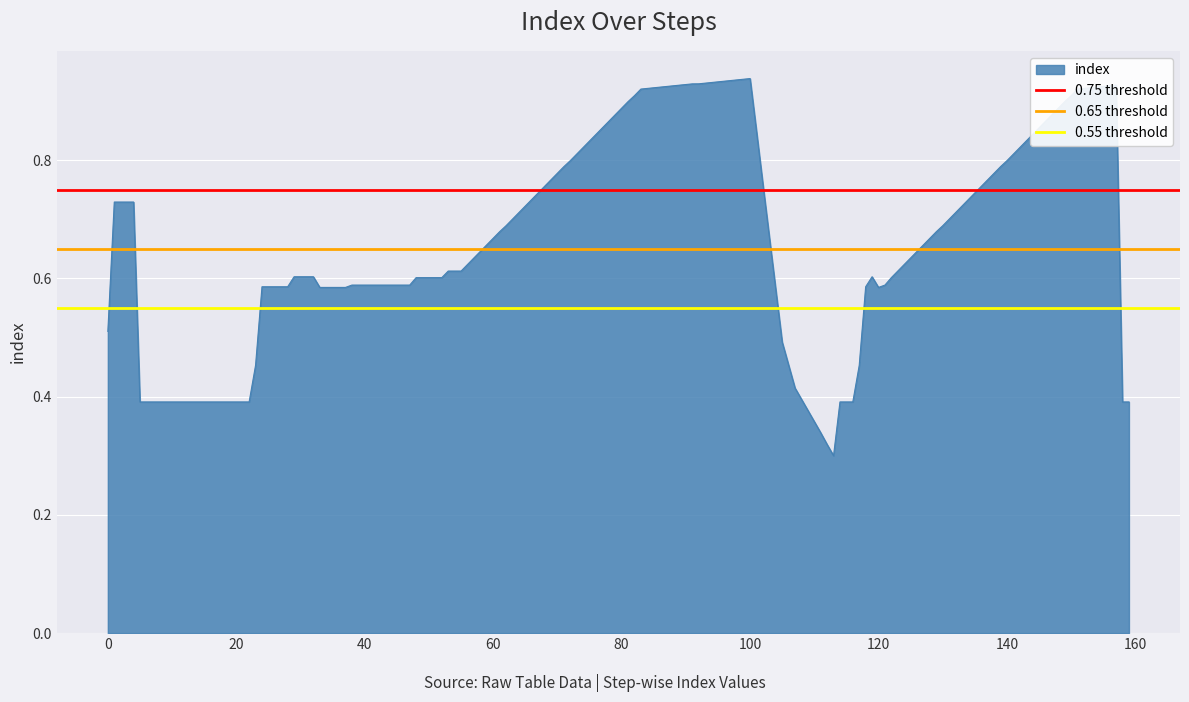

How many lines are shown in the chart?

3